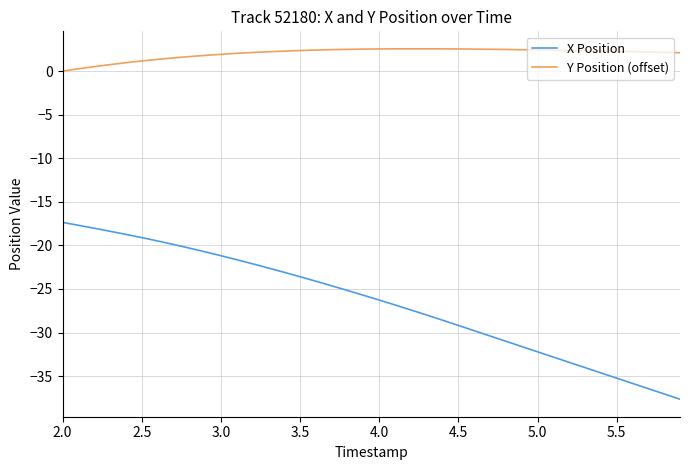

List the series in order of their peak value, highest first.

Y Position (offset), X Position